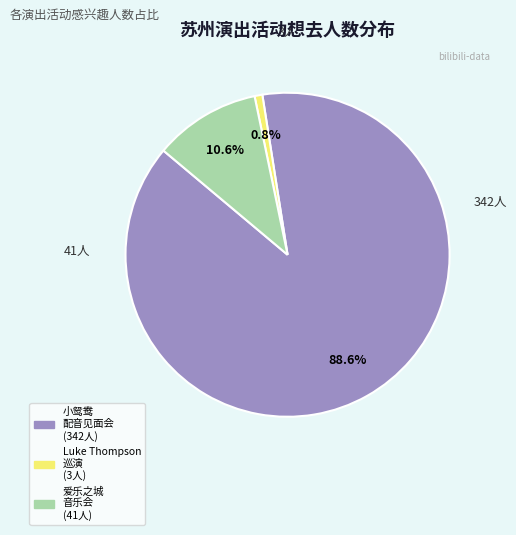

Does any single category account for the majority?

Yes